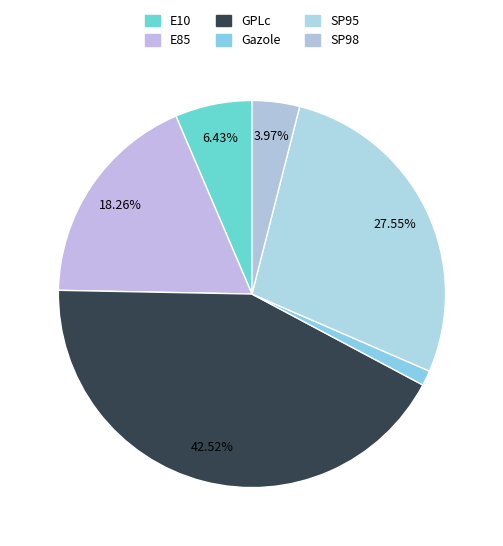

The E10 slice represents 6% of the pie. True or false?

True